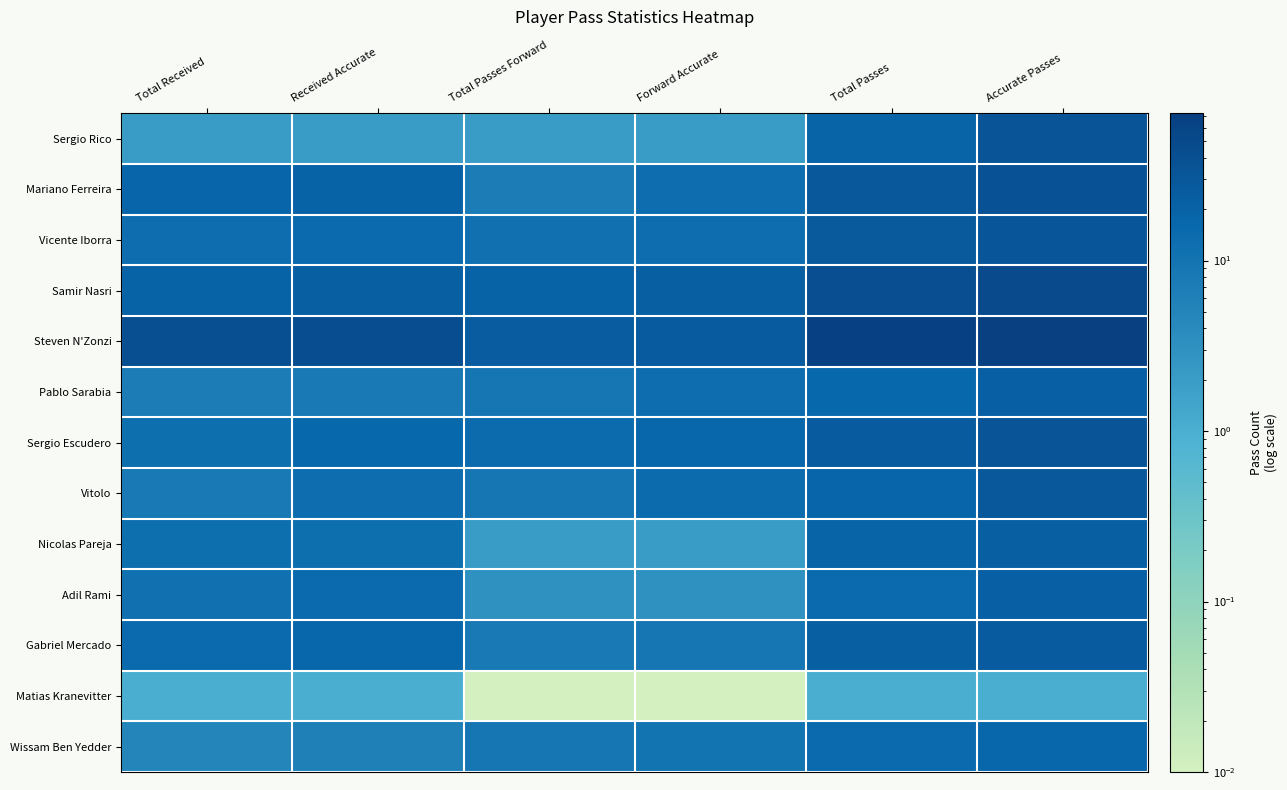

Which series has the largest total across all categories?

Steven N'Zonzi